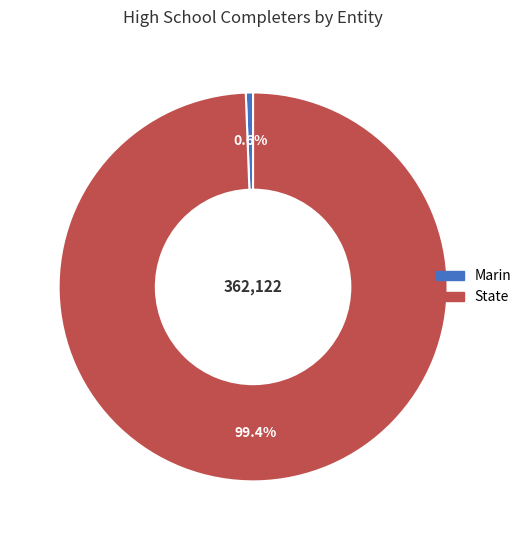

To the nearest percent, what is the combined percentage of Marin and State?

100%